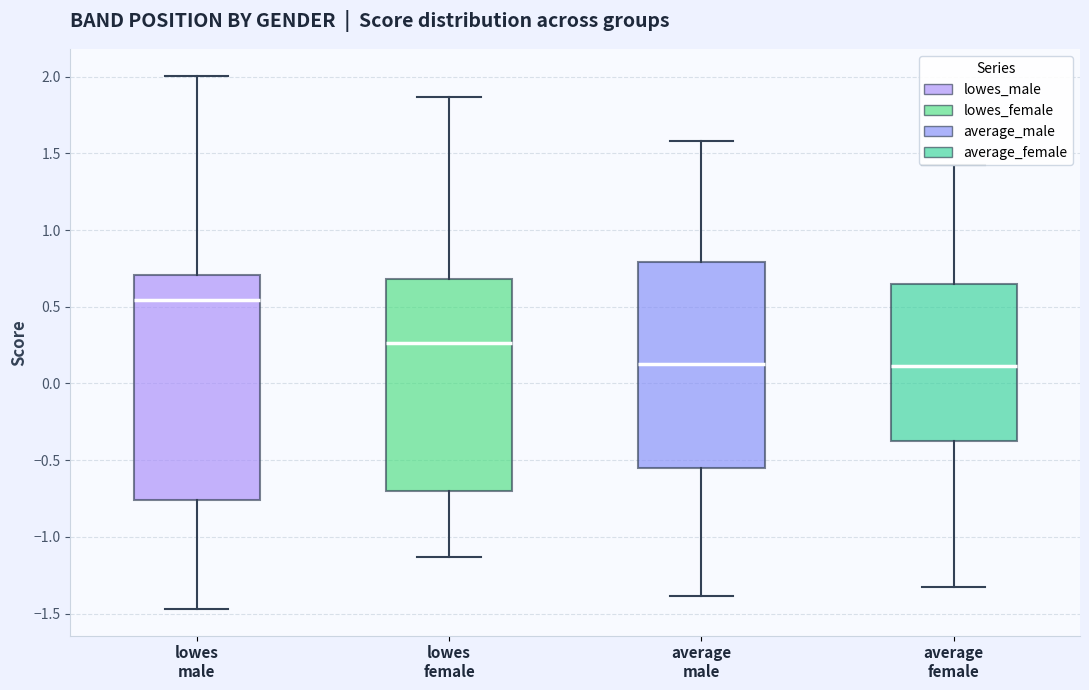

Which box has the highest median line?

lowes male